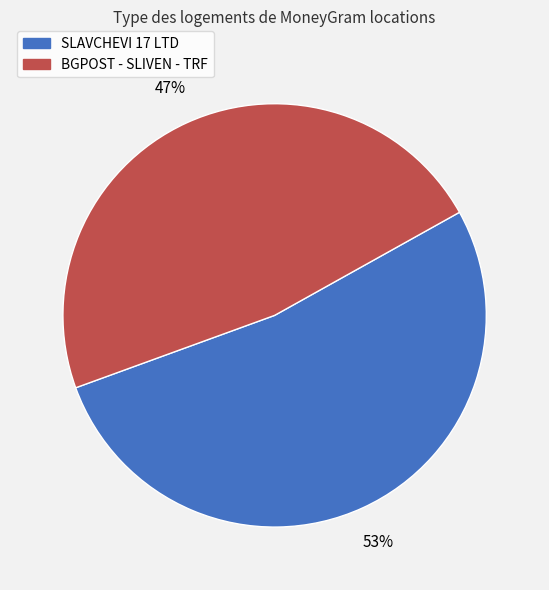

Rank the categories by value from lowest to highest.

BGPOST - SLIVEN - TRF, SLAVCHEVI 17 LTD